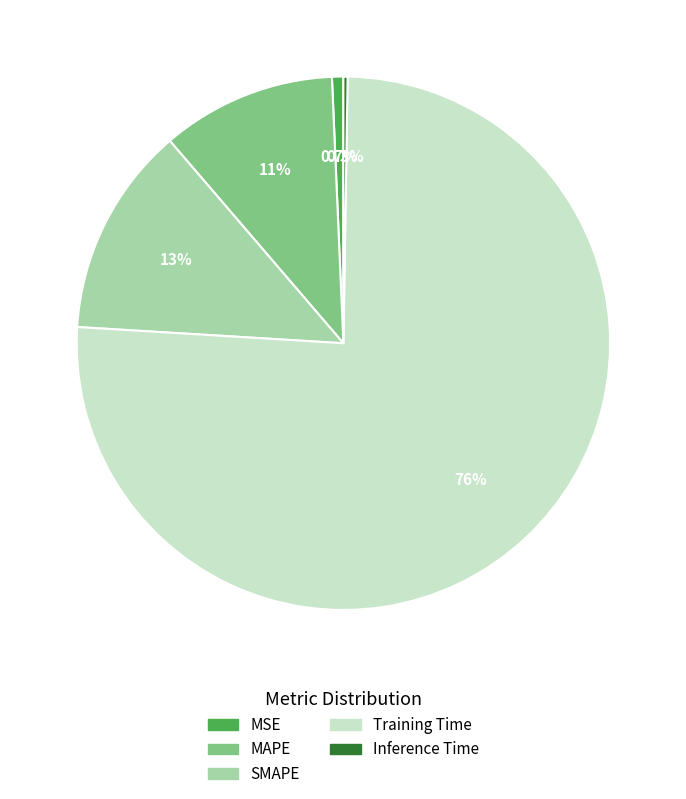

Is the sum of Training Time and MSE greater than half?

Yes